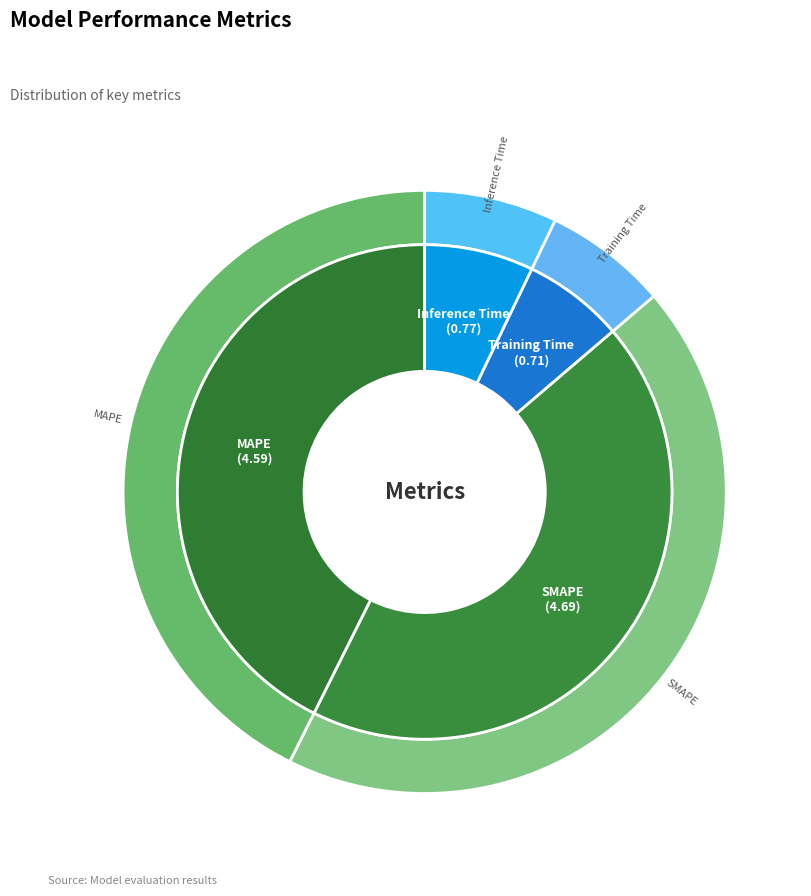

To the nearest percent, what percentage of the pie is SMAPE?

44%